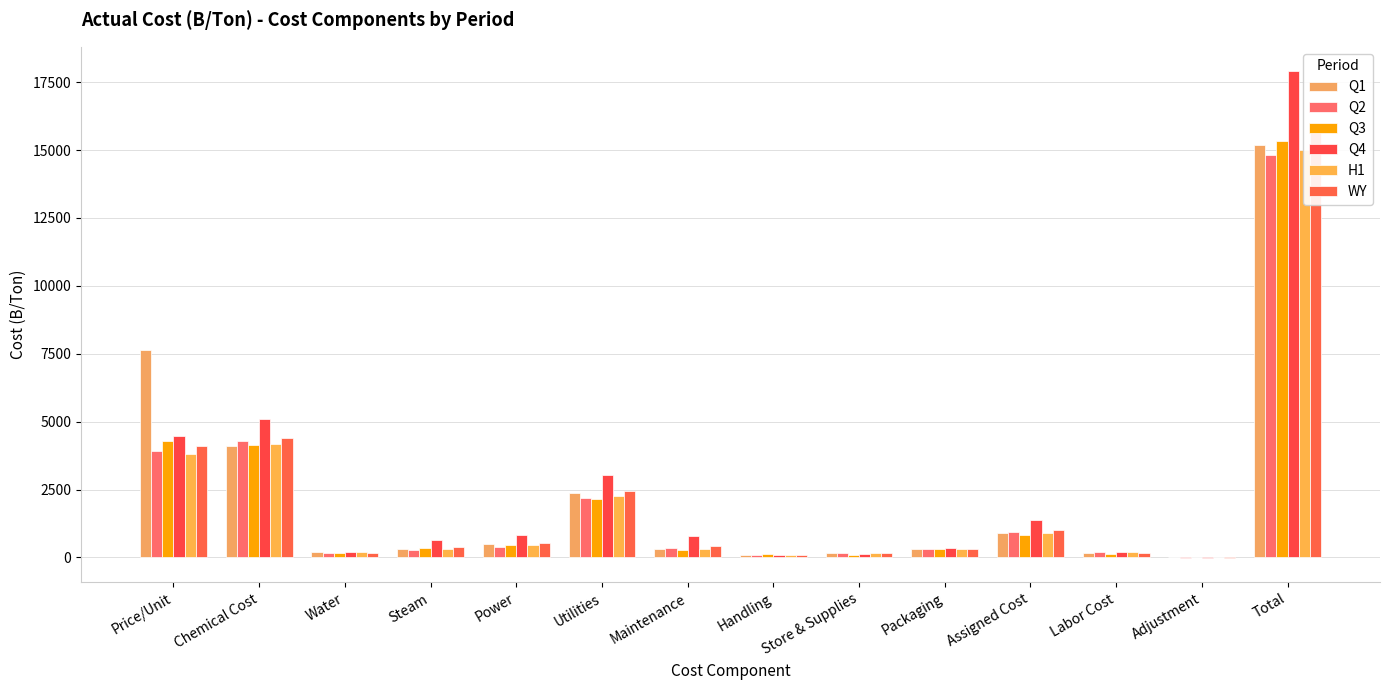

How many values in WY are above zero?

13